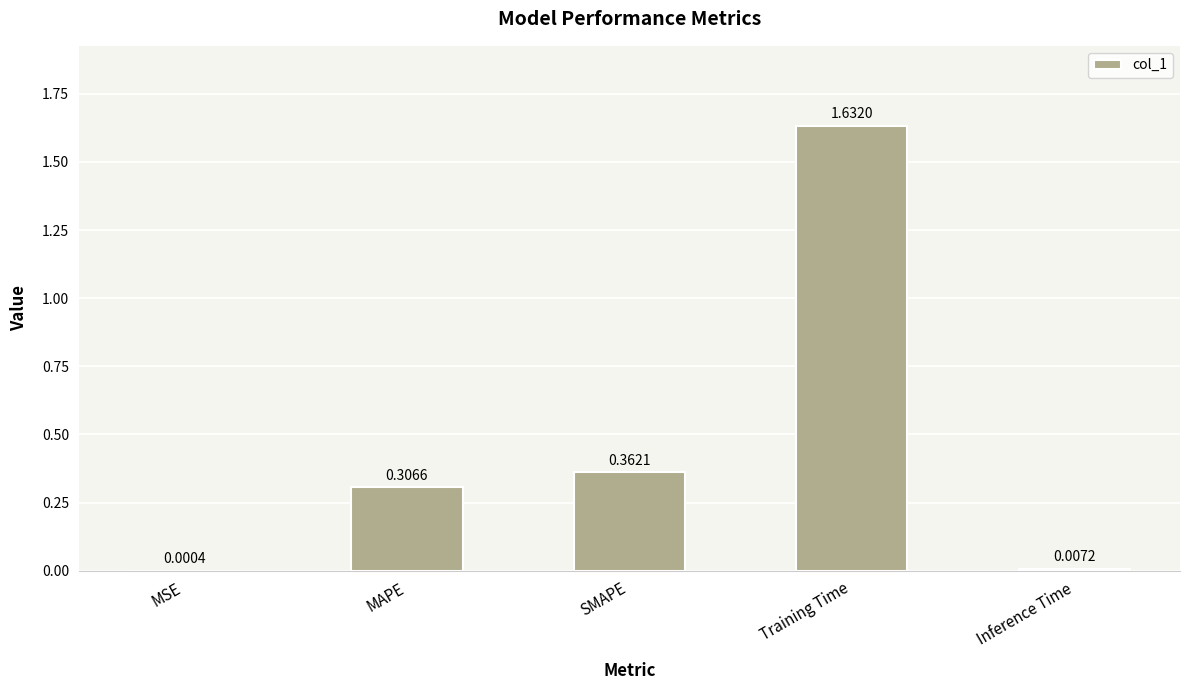

Between MAPE and Training Time, which is larger?

Training Time